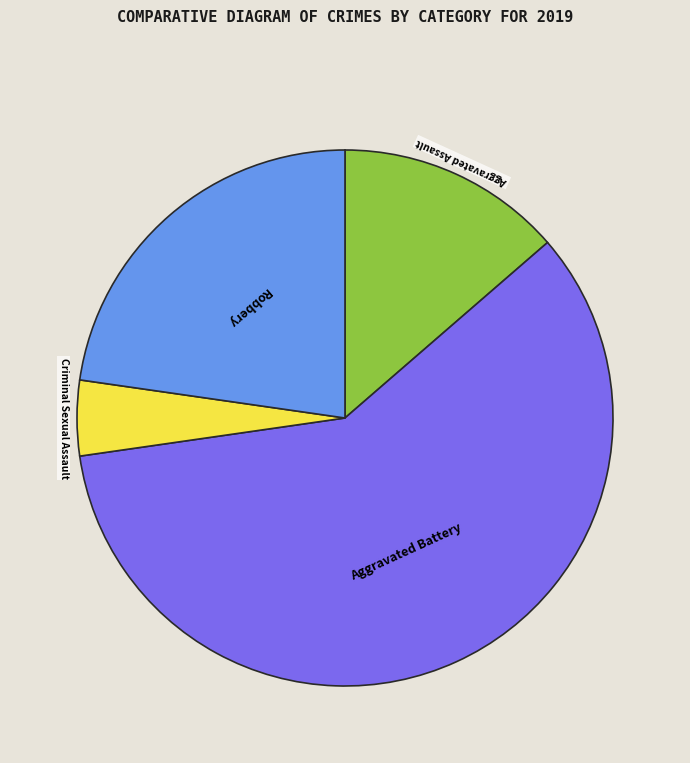

Is it true that Robbery is 23% of the pie?

True